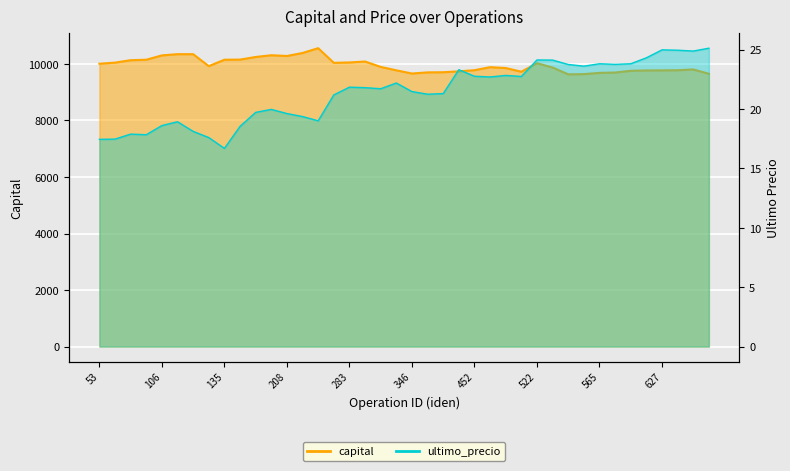

Which series has the largest range (max minus min)?

capital